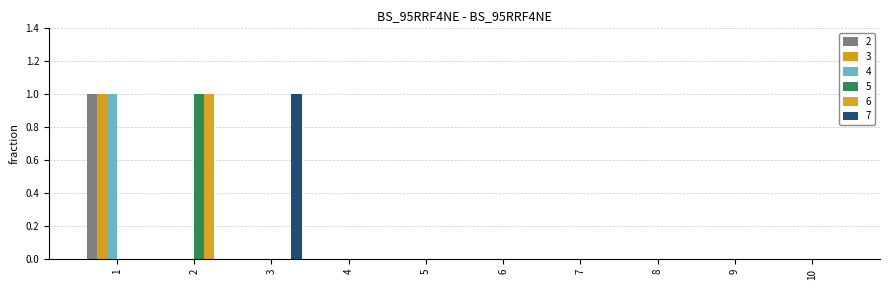

Where is 5 nearest to the value 0?

1